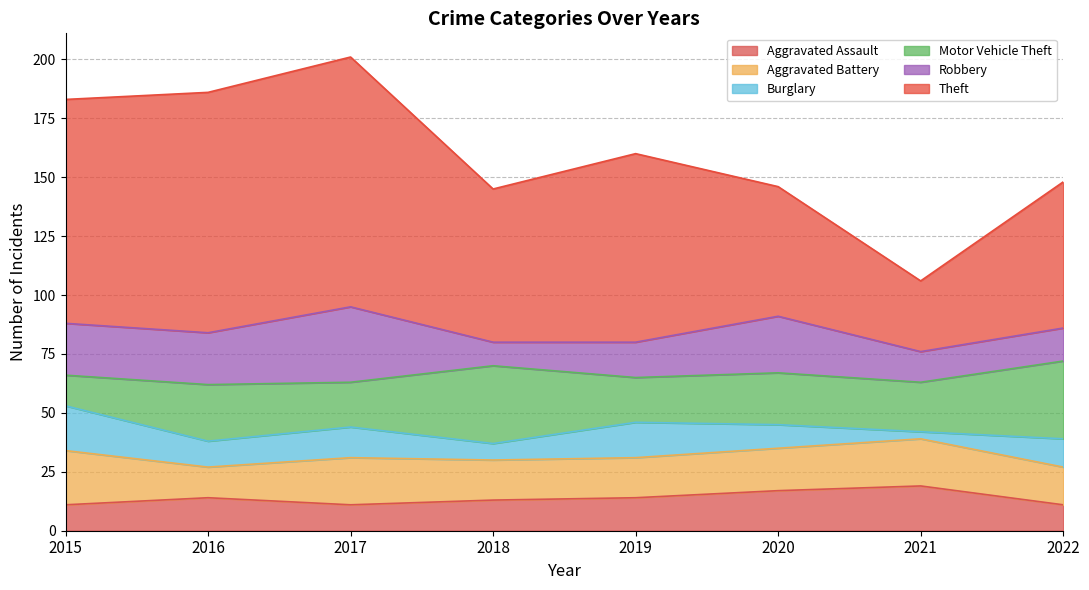

What is the value of the Aggravated Assault point at the 4th from the left?

13